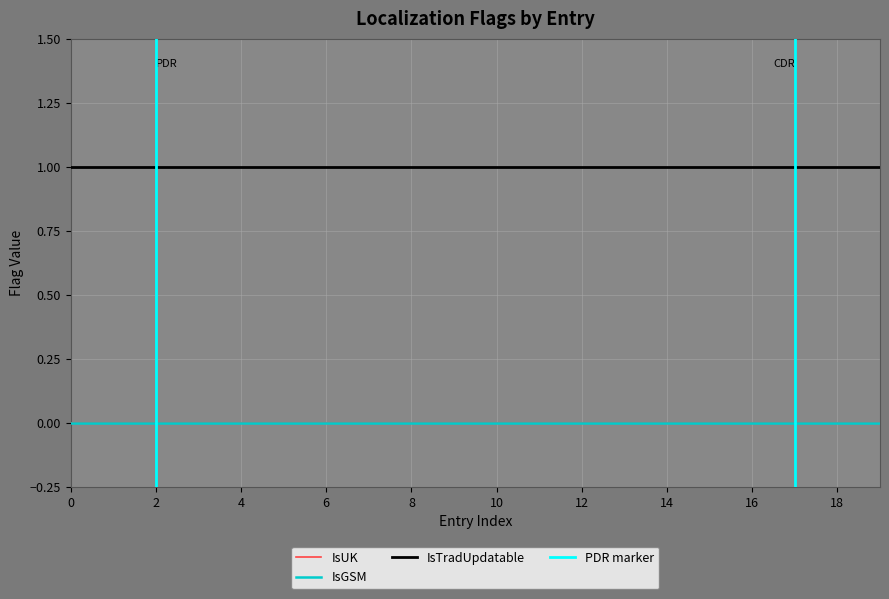

What is the value of the IsTradUpdatable point at the 20th from the left?

1